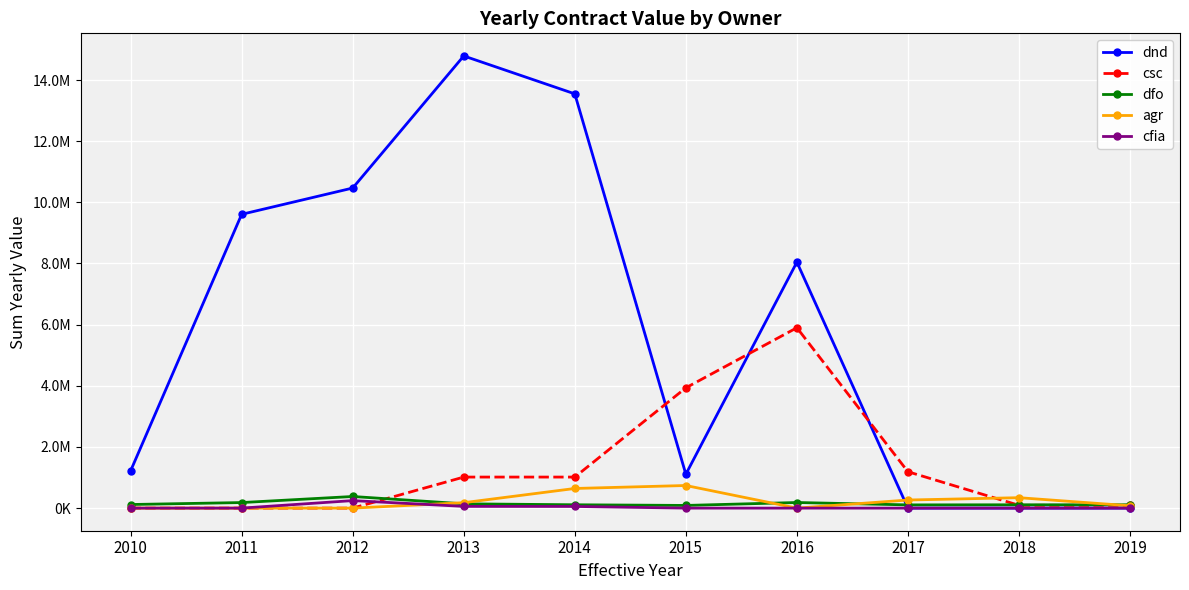

What is the difference between the maximum and minimum values in the dnd series?

14787338.6